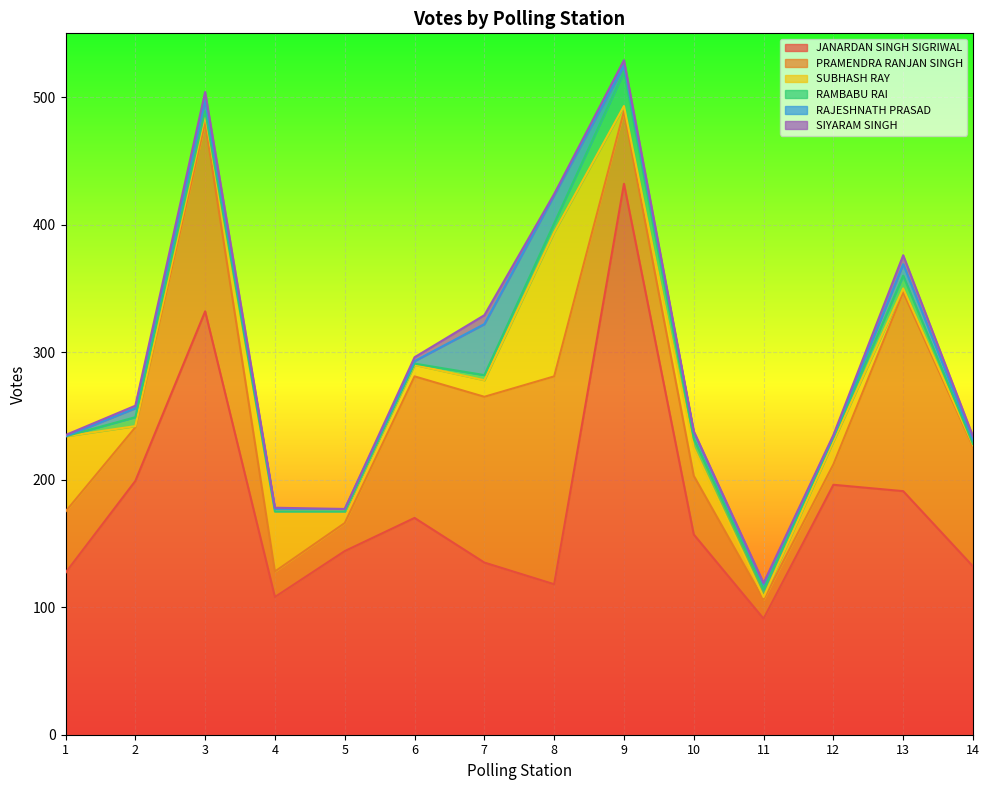

Reading right to left, extract all data points from this chart.

JANARDAN SINGH SIGRIWAL: 14=132	13=191	12=196	11=91	10=157	9=432	8=118	7=135	6=170	5=144	4=108	3=332	2=199	1=127
PRAMENDRA RANJAN SINGH: 14=94	13=156	12=16	11=15	10=46	9=57	8=163	7=130	6=111	5=22	4=20	3=148	2=42	1=48
SUBHASH RAY: 14=1	13=3	12=18	11=2	10=22	9=4	8=113	7=13	6=9	5=9	4=47	3=6	2=1	1=59
RAMBABU RAI: 14=1	13=10	12=3	11=6	10=7	9=27	8=7	7=4	6=1	5=0	4=0	3=3	2=7	1=0
RAJESHNATH PRASAD: 14=3	13=9	12=1	11=4	10=5	9=5	8=22	7=40	6=2	5=2	4=2	3=9	2=7	1=0
SIYARAM SINGH: 14=3	13=7	12=1	11=1	10=1	9=4	8=1	7=7	6=3	5=0	4=1	3=6	2=2	1=1